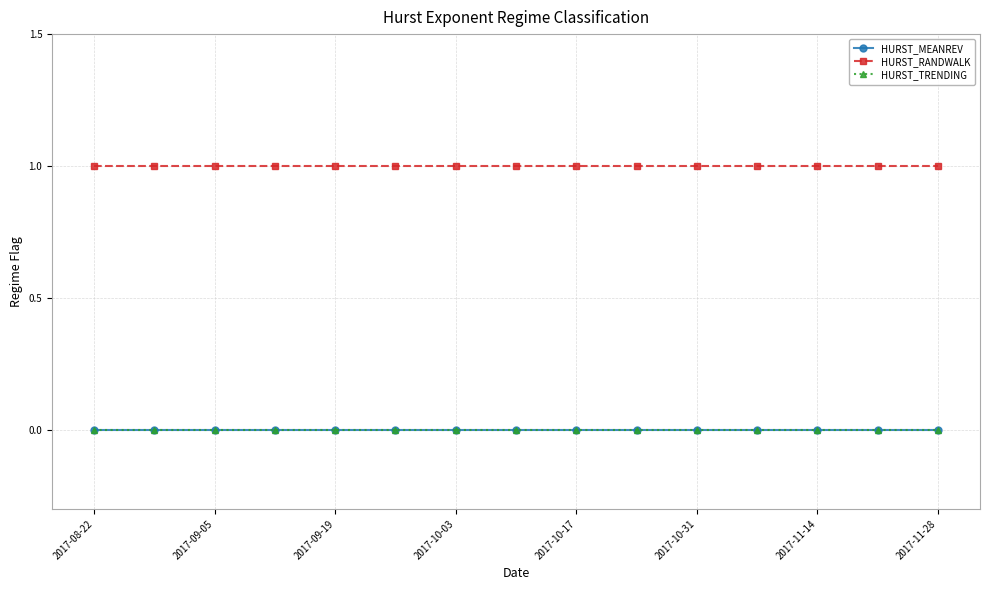

What is the value of the HURST_RANDWALK point at the 8th from the left?

1